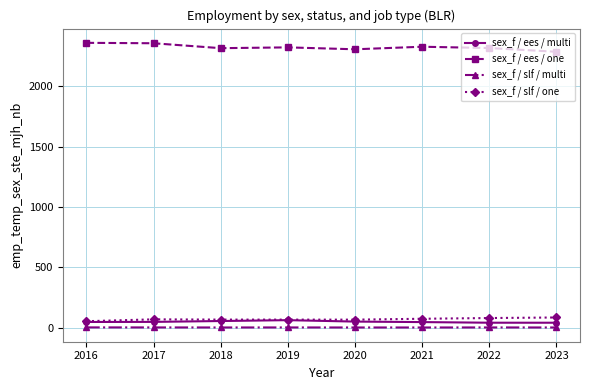

At which label does sex_f / ees / multi first exceed 47?

2017